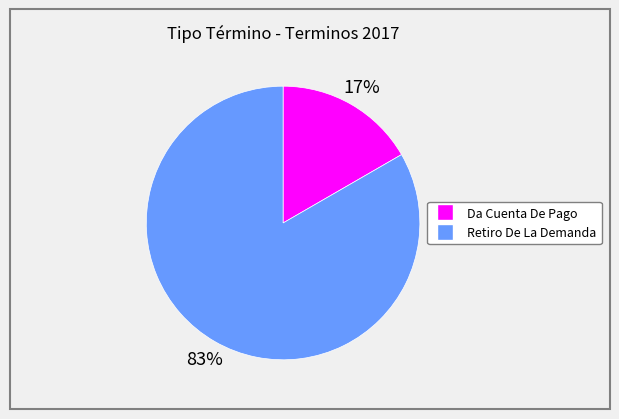

How many segments does this pie chart have?

2